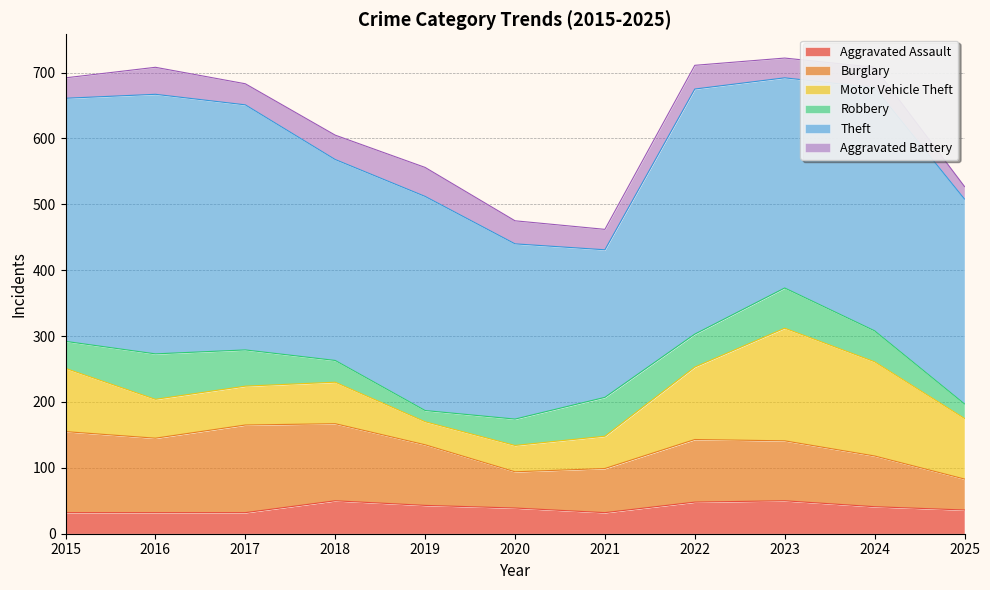

True or false: Robbery has a value of 28 at 2024.

False